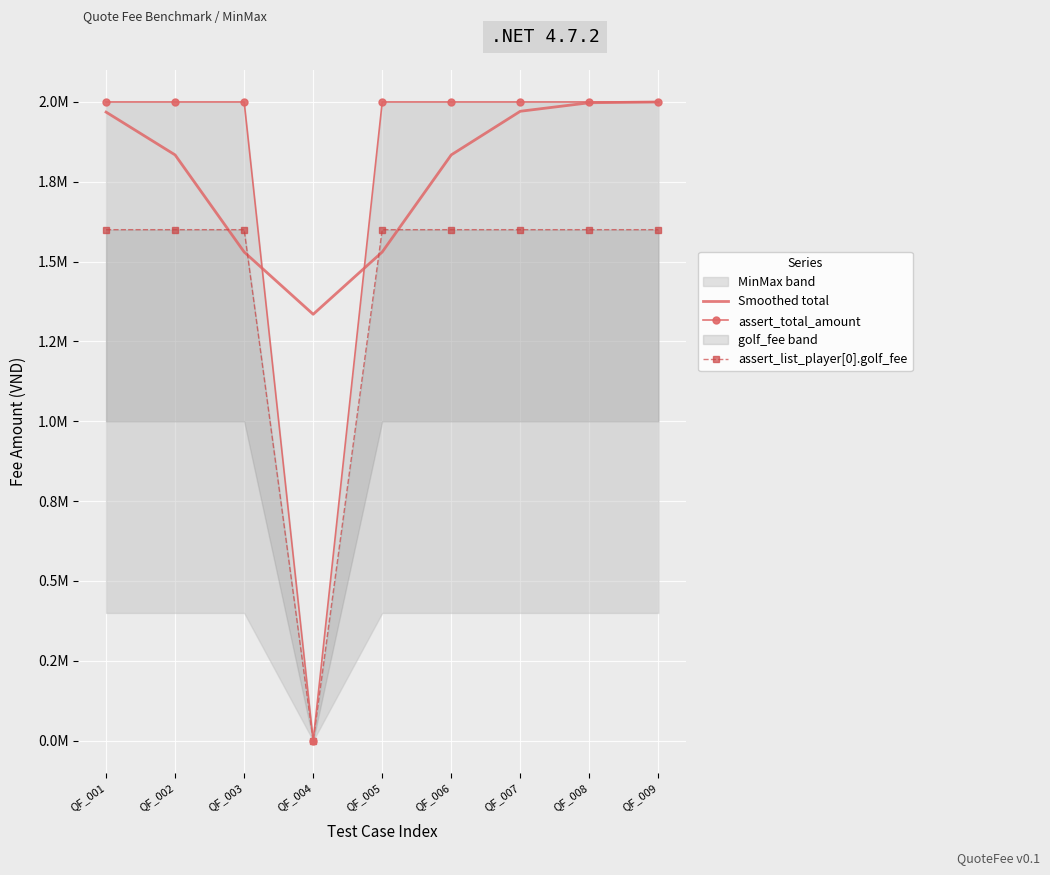

Between QF_004 and QF_006, which series saw the biggest shift?

assert_total_amount